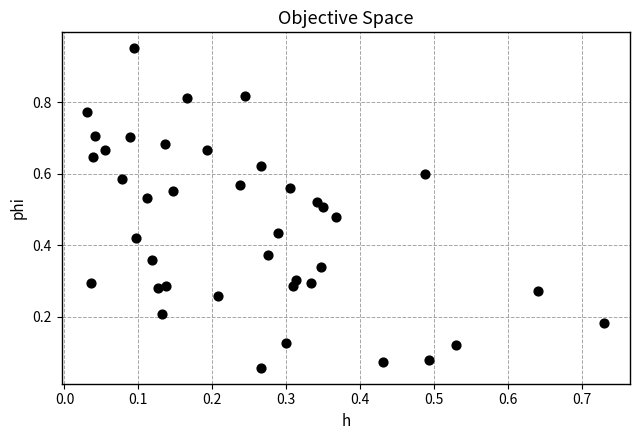

What is the range of Y values (max minus min)?

0.9